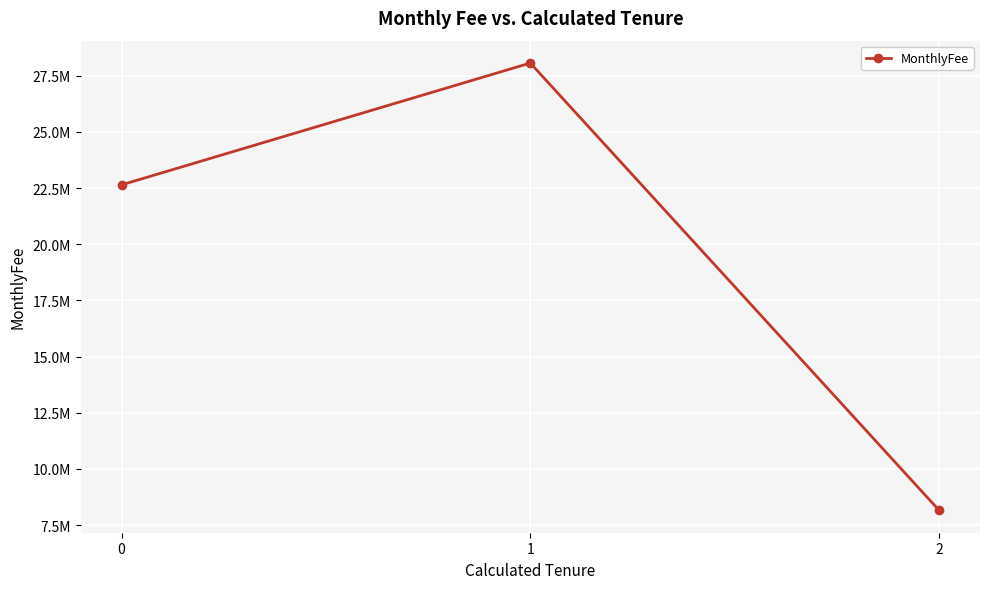

Does the chart have visible grid lines?

Yes